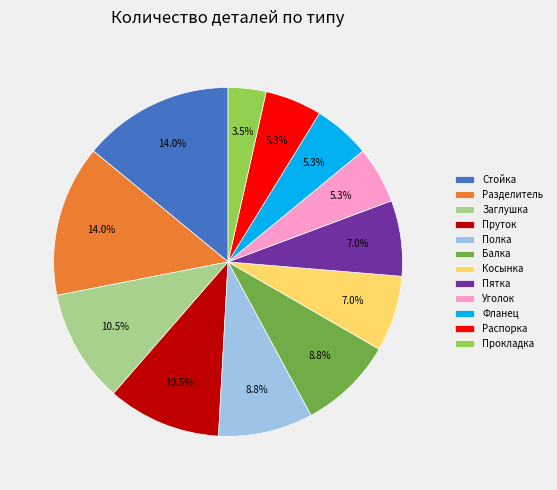

Count the number of slices in the pie.

12